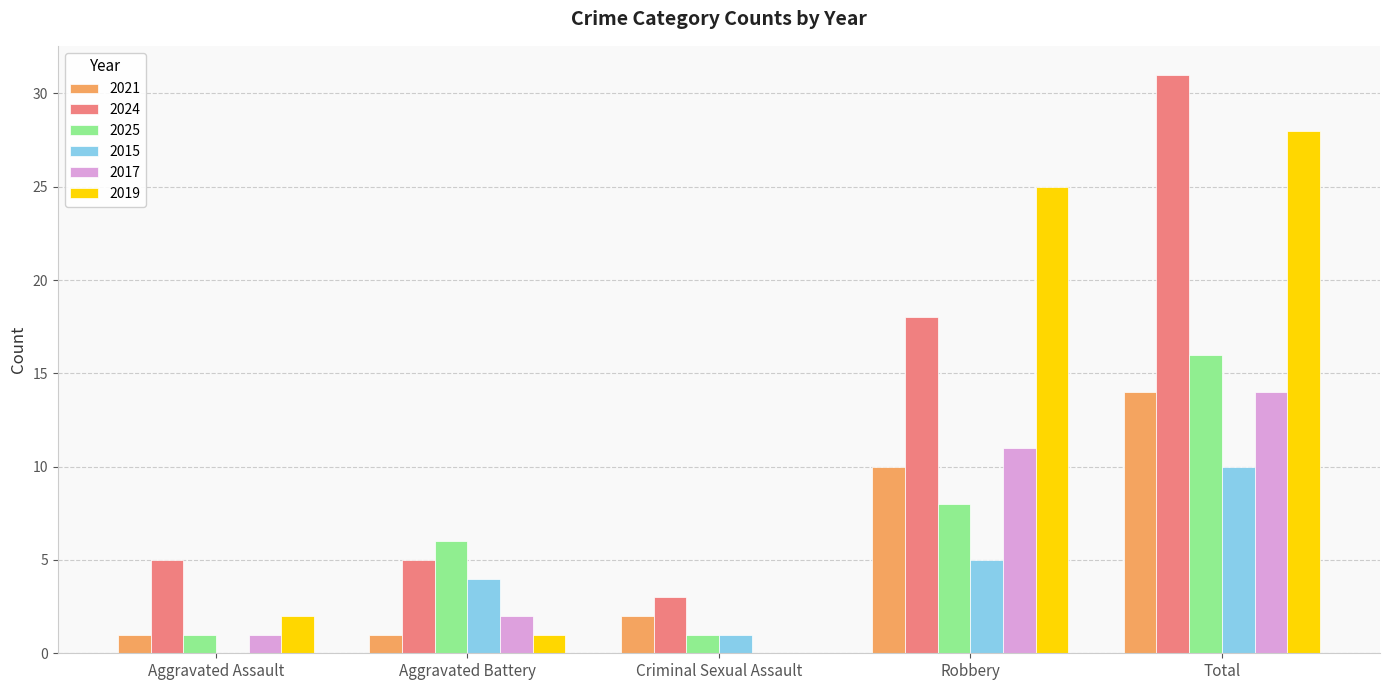

Is it true that 2025 equals 6 at Aggravated Battery?

True